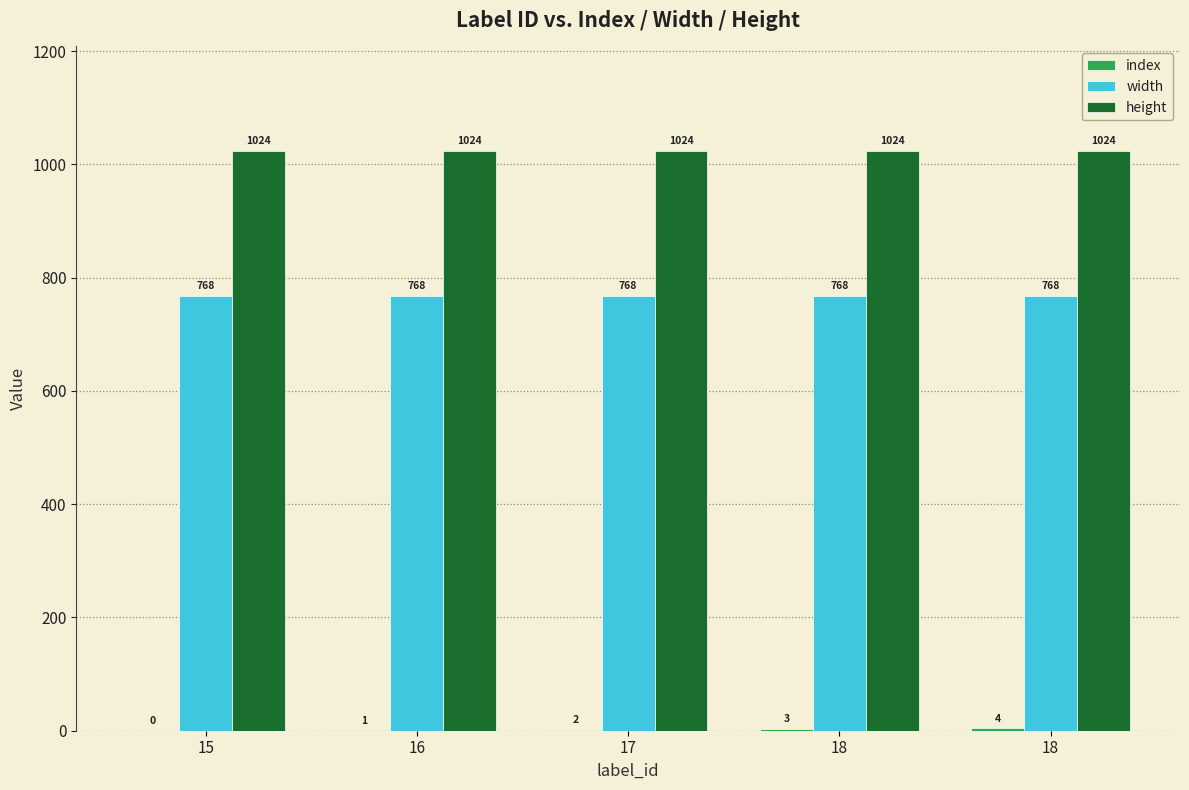

What is the difference between the highest and lowest values at 15?

1024